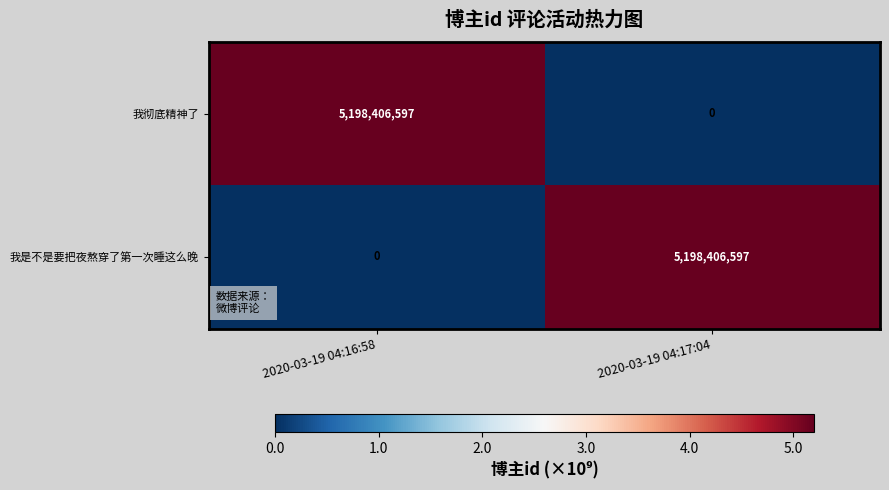

At how many categories does at least one series exceed 3820813861?

2